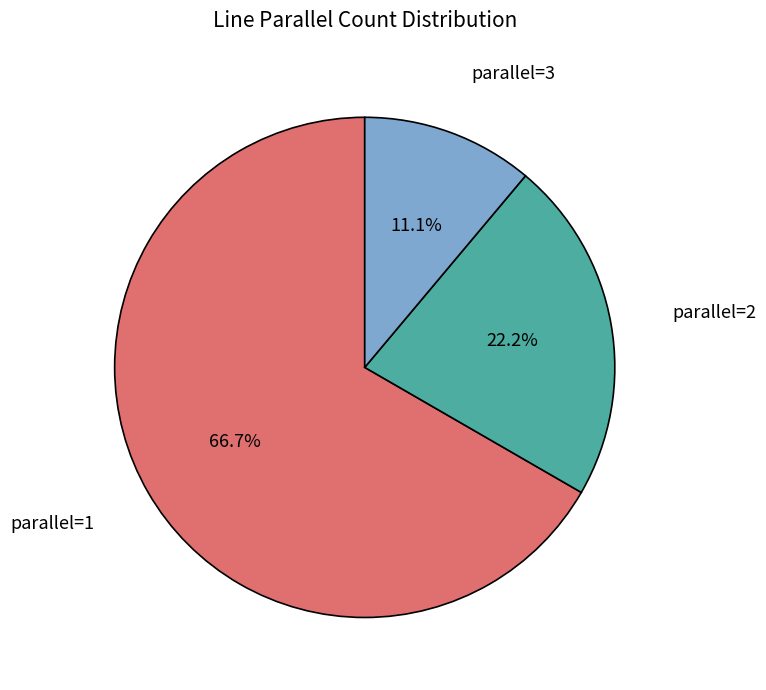

Count the number of slices in the pie.

3